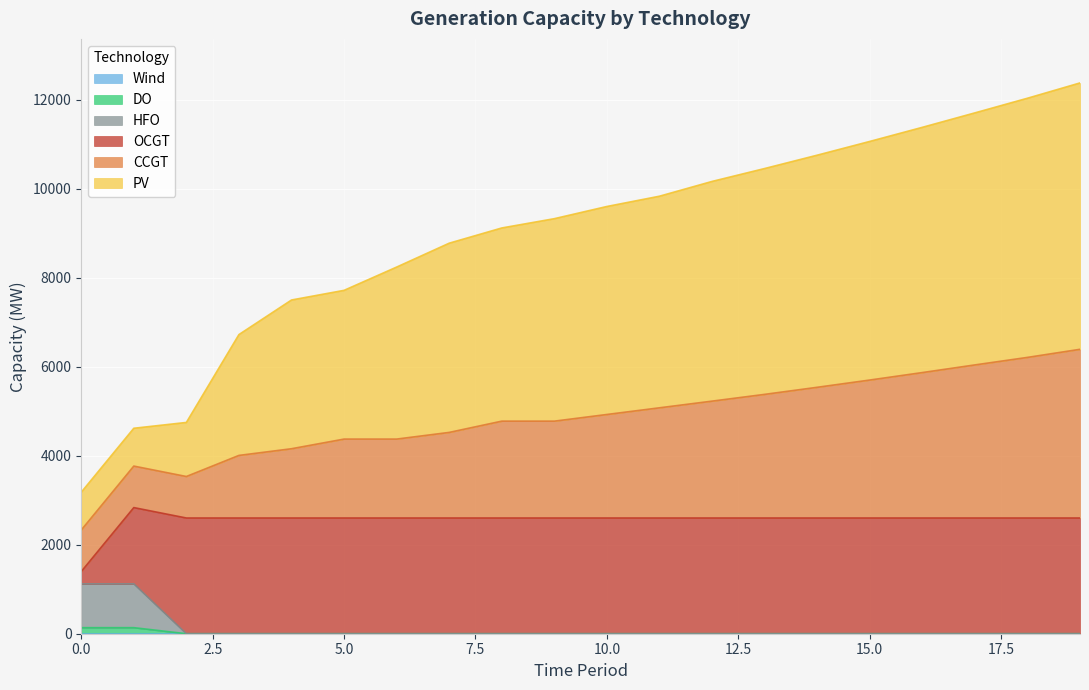

At which label is HFO closest to 560?

5.0